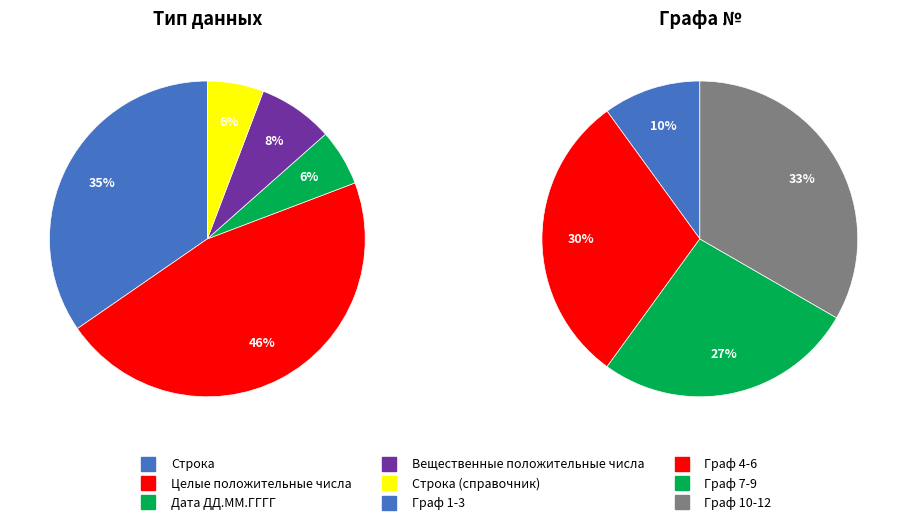

What is the largest slice in the pie chart?

Целые положительные числа